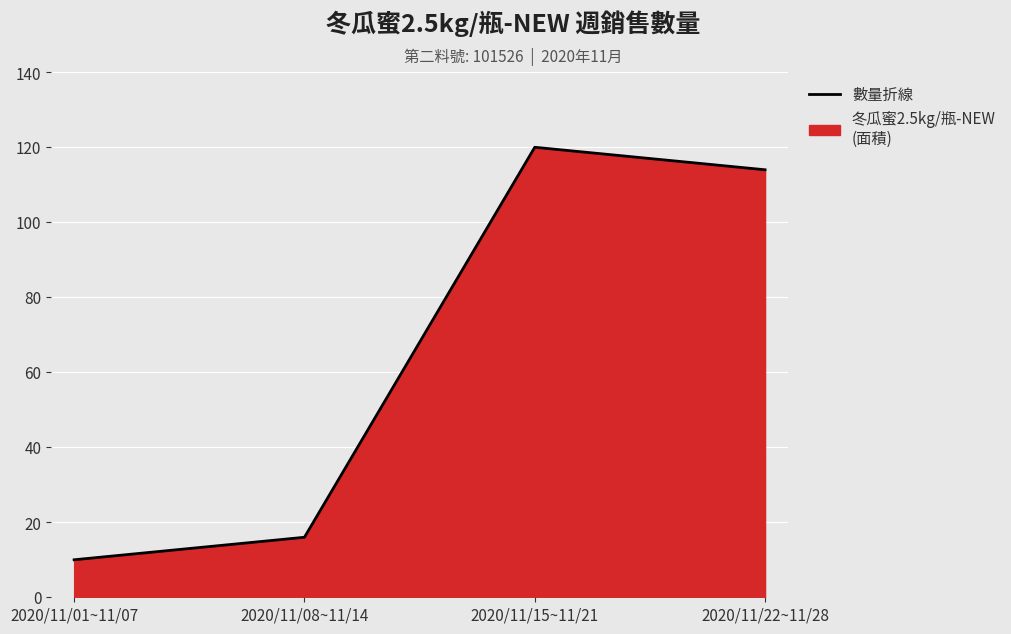

Where is the data nearest to the value 65?

2020/11/08~11/14